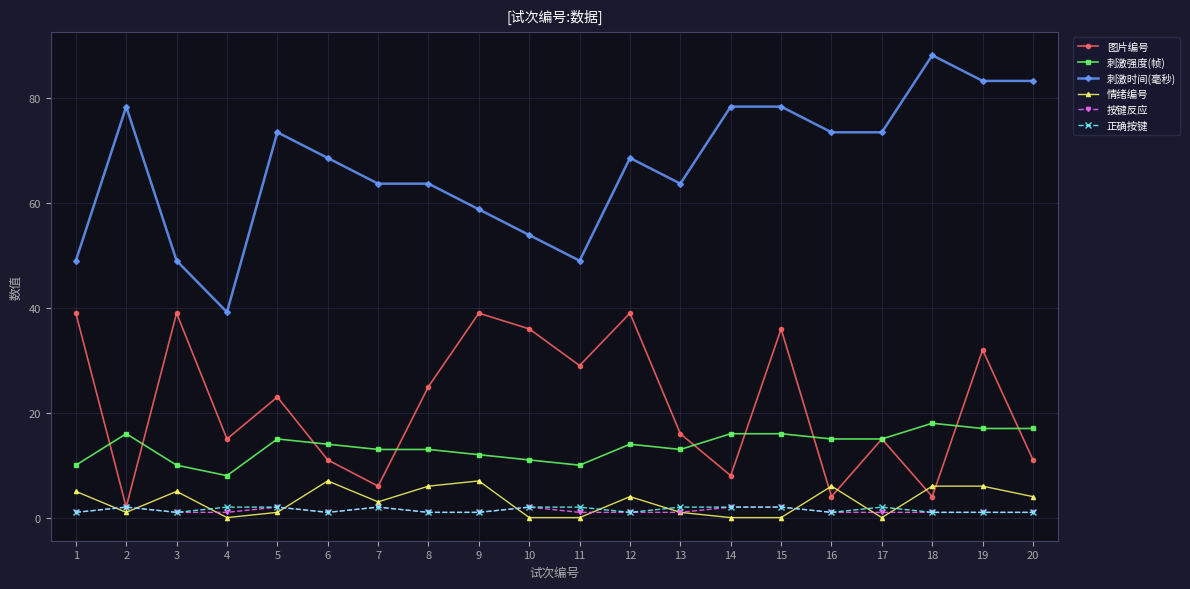

What is the total value across all series at 17?

106.5